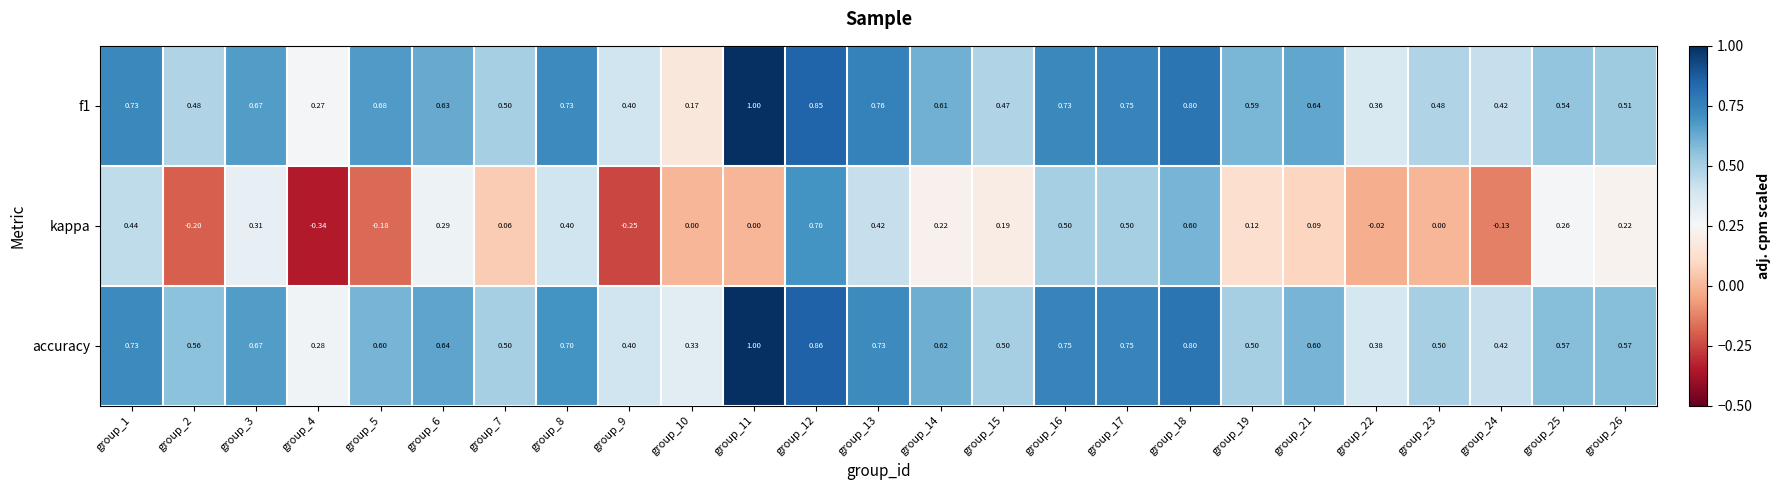

Is the value of accuracy at group_3 greater than the value of f1 at group_24?

Yes